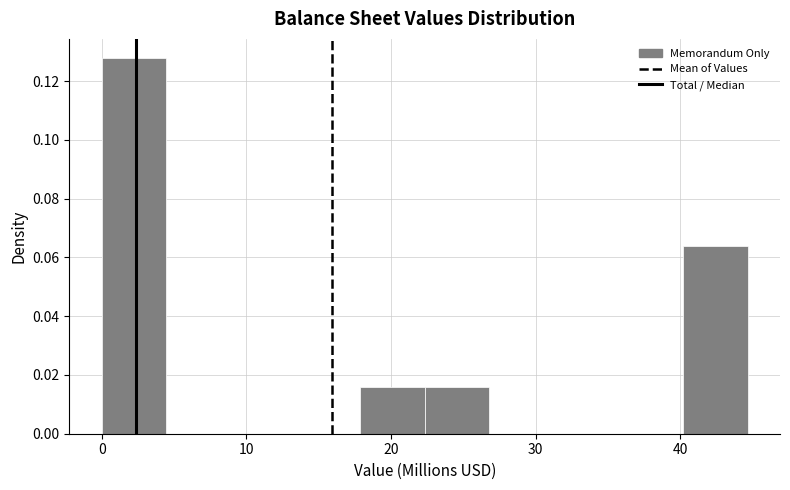

What is the height of the bar covering 22 to 27 on the x-axis? Neither the bar edges nor the heights are printed on the chart, so give them approximately, as read against the axes.

0.016